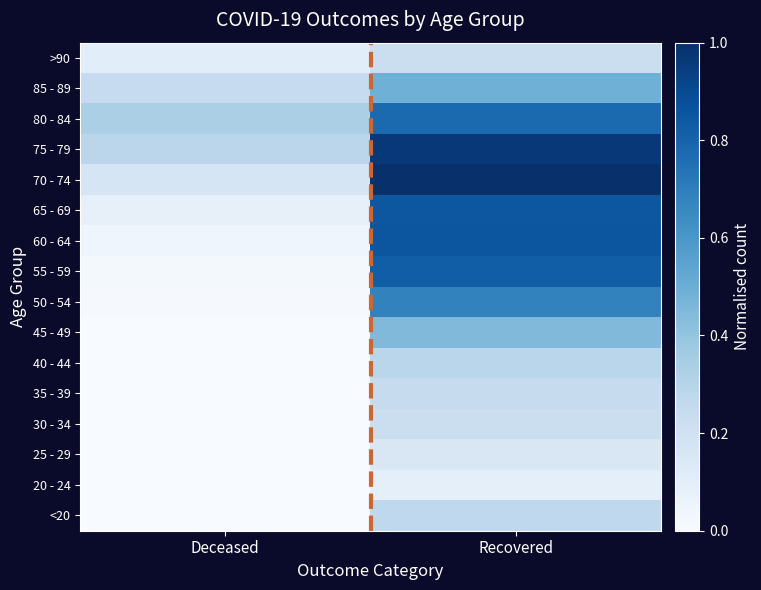

Reading left to right, list all the values displayed in this chart.

<20: Deceased=0.0	Recovered=0.3
20 - 24: Deceased=0.0	Recovered=0.1
25 - 29: Deceased=0.0	Recovered=0.2
30 - 34: Deceased=0.0	Recovered=0.2
35 - 39: Deceased=0.0	Recovered=0.2
40 - 44: Deceased=0.0	Recovered=0.3
45 - 49: Deceased=0.0	Recovered=0.4
50 - 54: Deceased=0.0	Recovered=0.7
55 - 59: Deceased=0.0	Recovered=0.8
60 - 64: Deceased=0.0	Recovered=0.9
65 - 69: Deceased=0.1	Recovered=0.8
70 - 74: Deceased=0.2	Recovered=1.0
75 - 79: Deceased=0.3	Recovered=1.0
80 - 84: Deceased=0.3	Recovered=0.8
85 - 89: Deceased=0.2	Recovered=0.5
>90: Deceased=0.1	Recovered=0.2